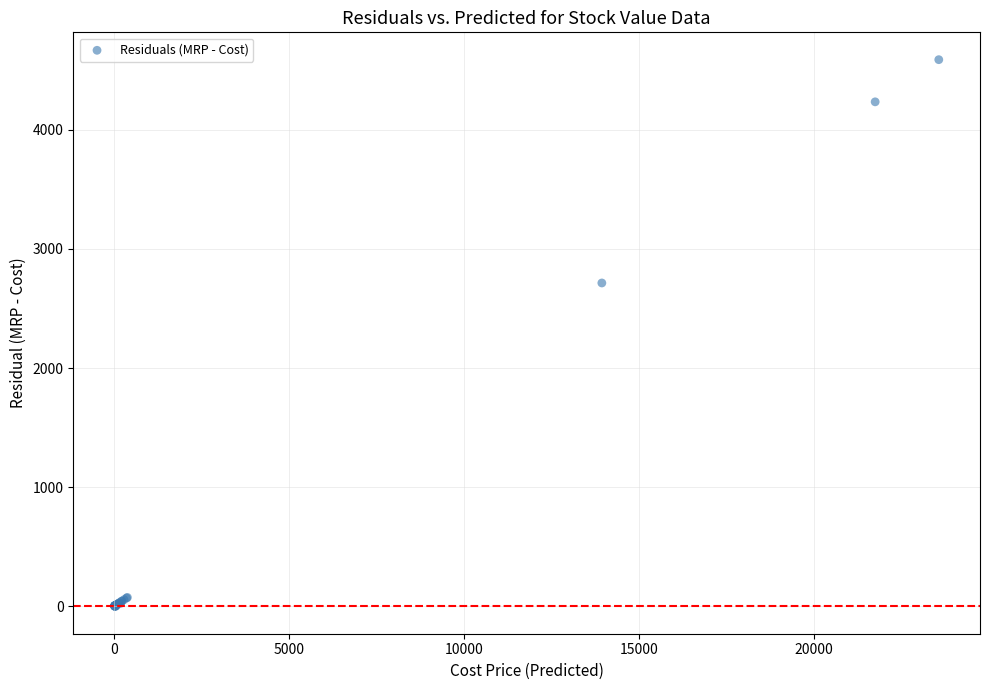

What Y value in the scatter plot is closest to 2294?

2714.4